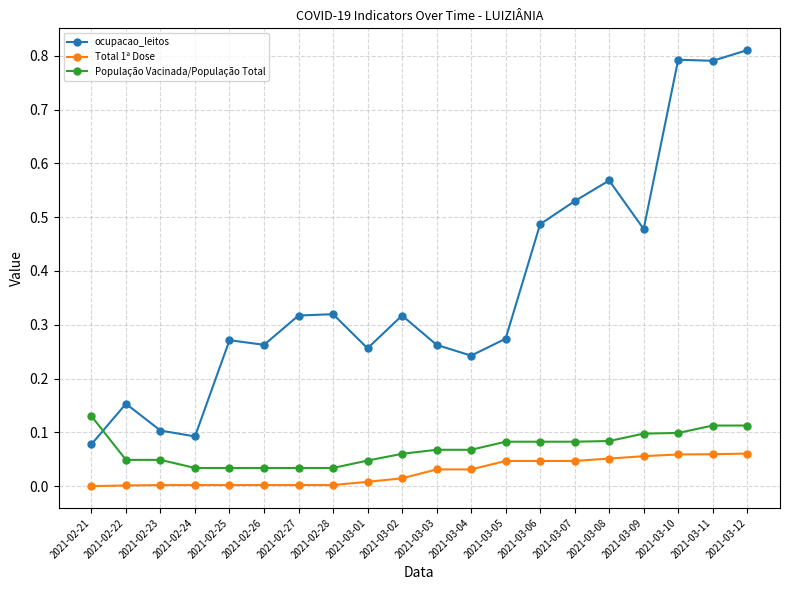

What is the average value of the ocupacao_leitos series?

0.4